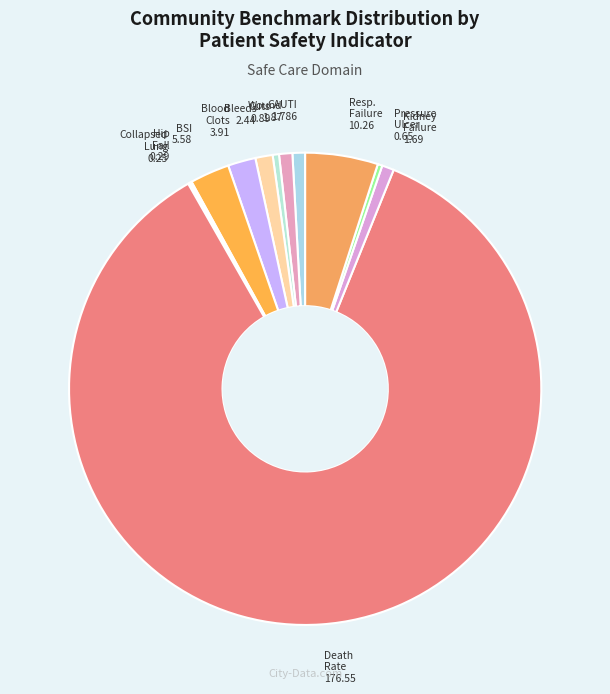

Is it true that Bleeds 2.44 is 1% of the pie?

True